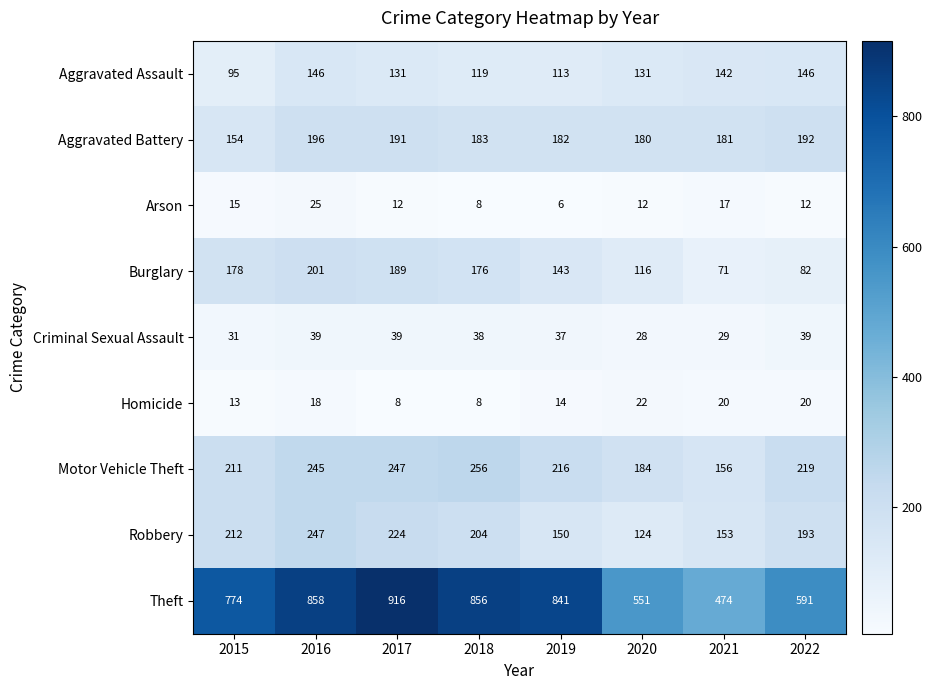

What is the total value across all series at 2020?

1348